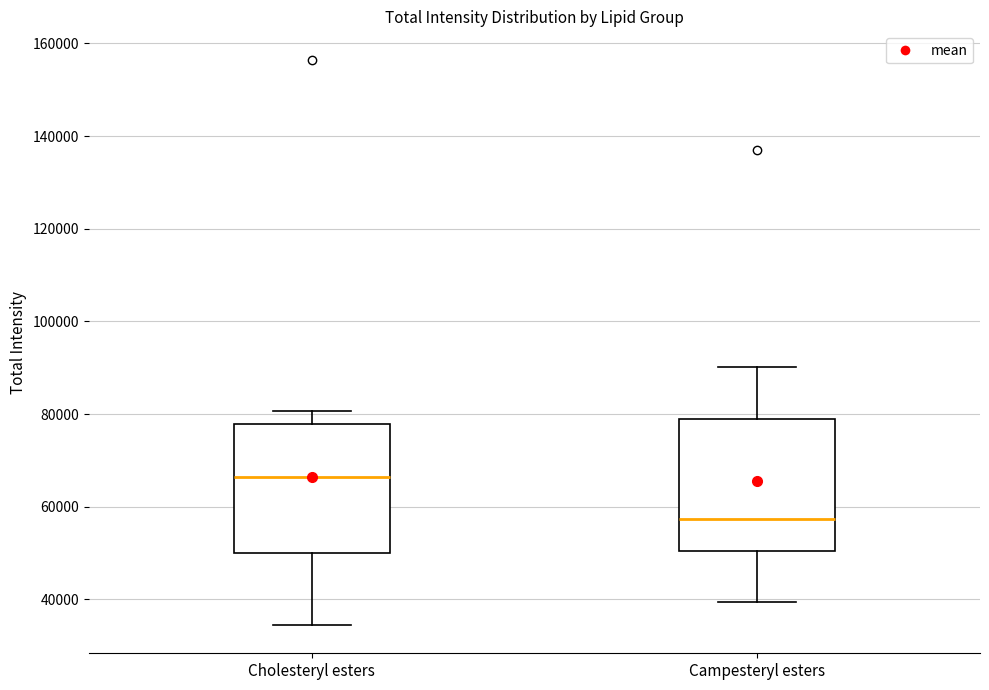

Where does the upper whisker of the box for Campesteryl esters end on the y-axis? The values are not printed on the chart, so give them approximately, as read against the axis.

90000